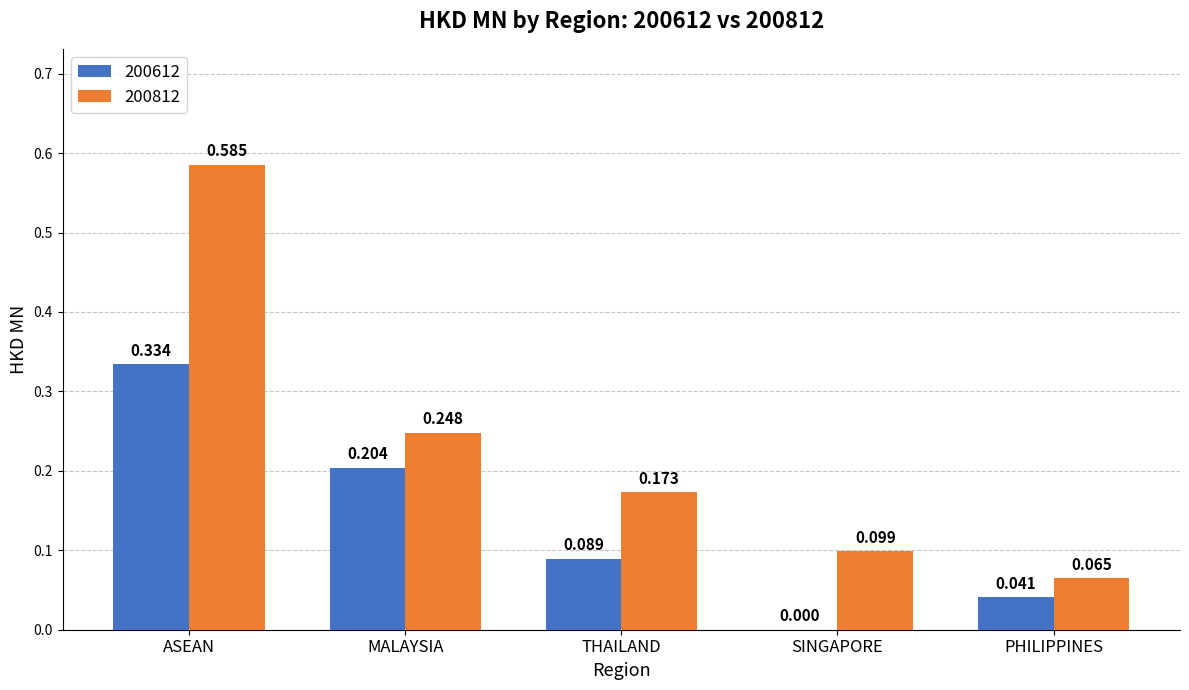

At which category is the sum across all series the highest?

ASEAN